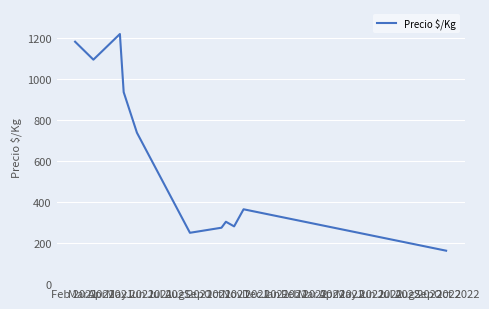

How many values exceed 364?

6